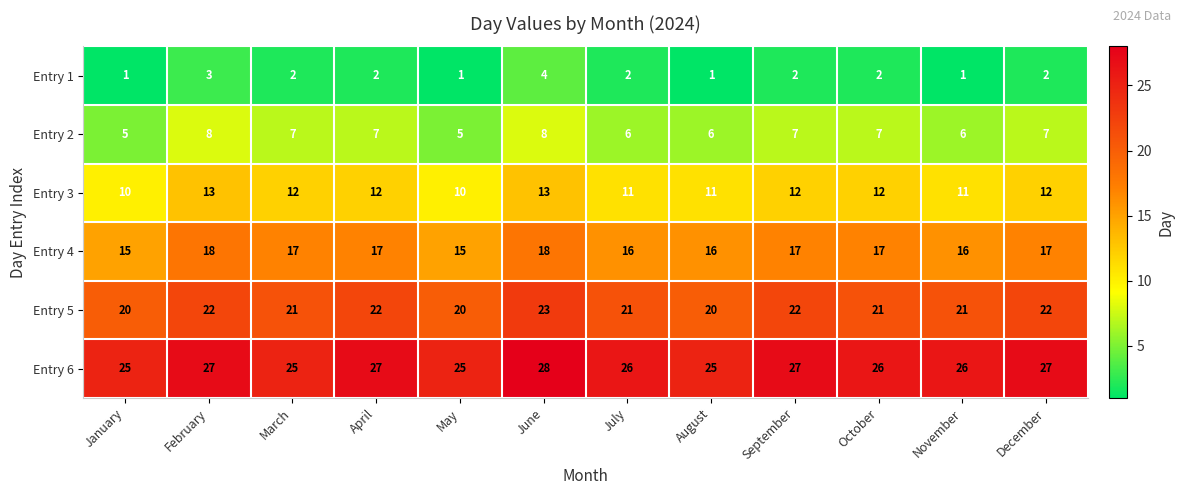

What is the greatest value displayed?

28